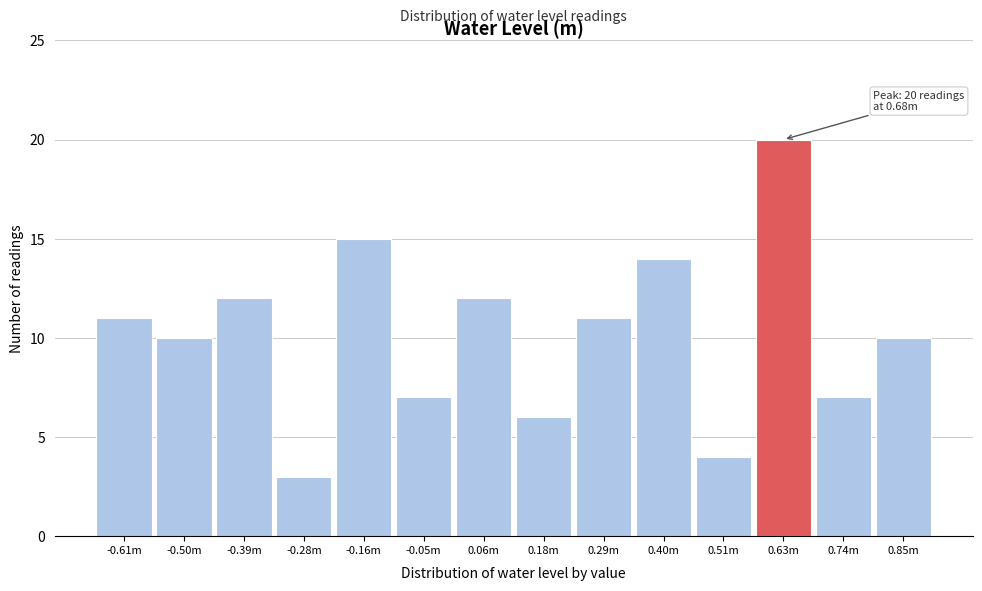

Reading left to right, extract all data points from this chart.

11	10	12	3	15	7	12	6	11	14	4	20	7	10